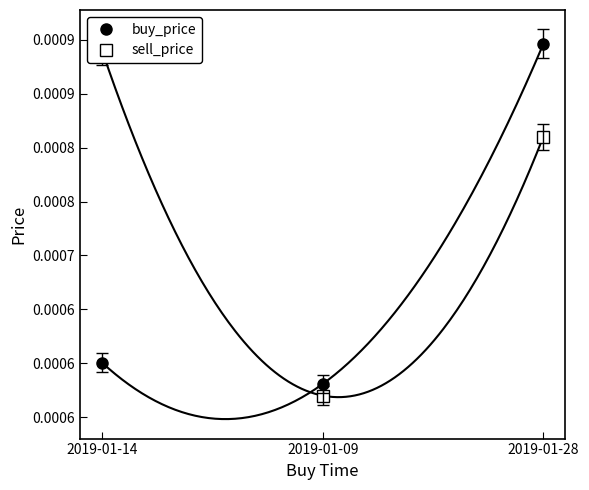

Count the number of categories in the chart.

3